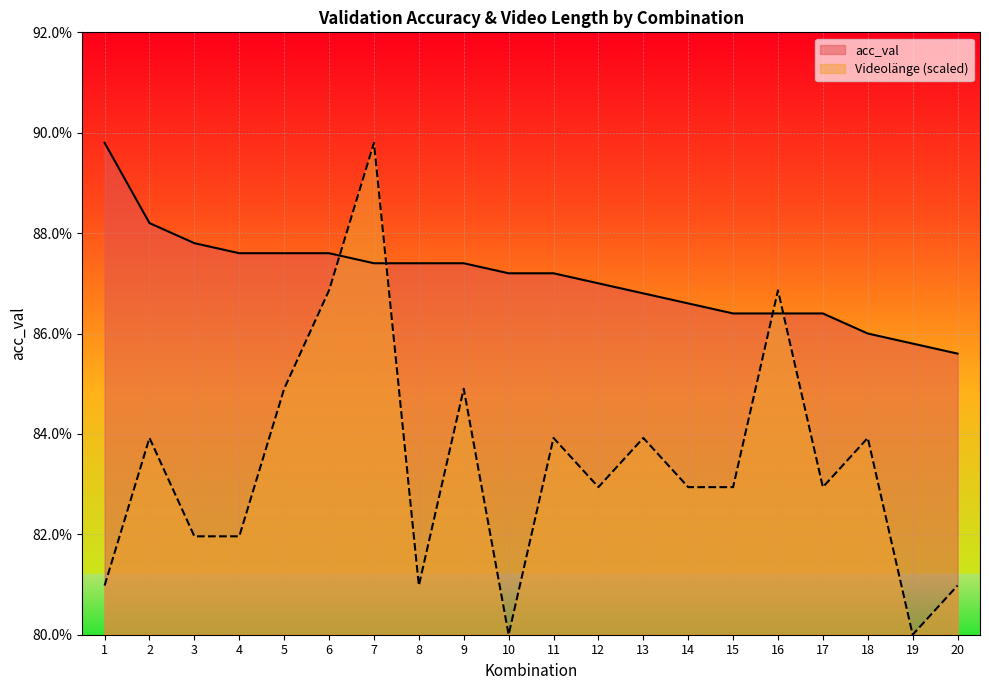

What is the sum of the Videolänge values at 7 and 14?

172.7